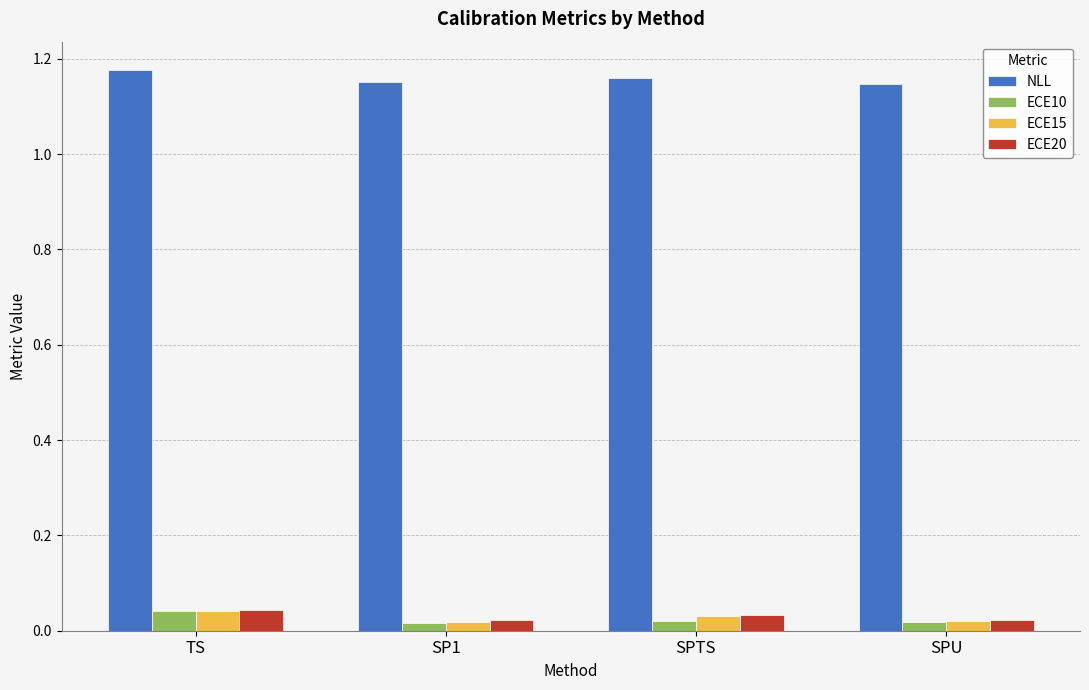

What are all the series names shown in the legend?

NLL, ECE10, ECE15, ECE20